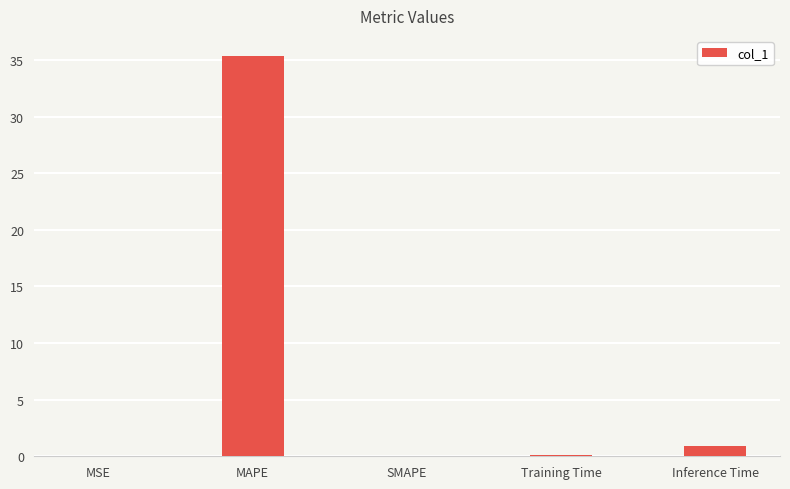

True or false: the data shows 35.4 at MAPE.

True